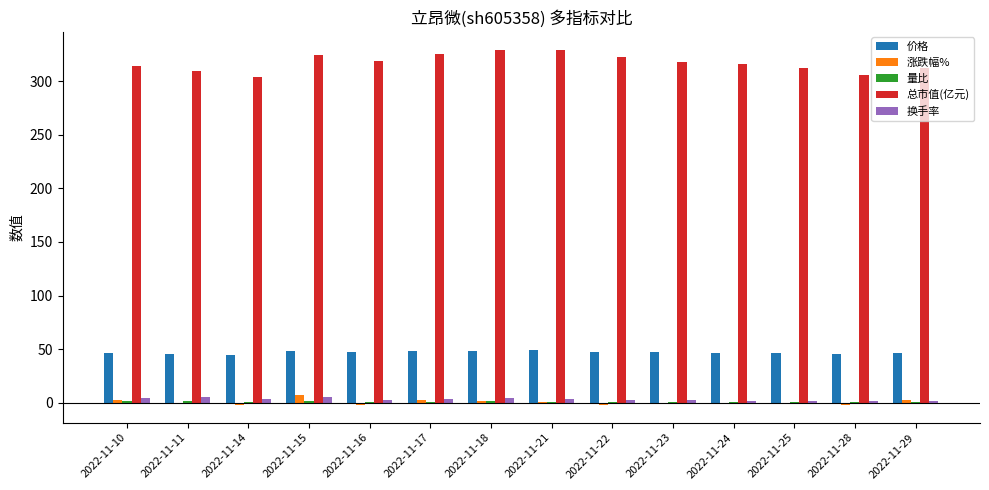

Which series has the largest total across all categories?

总市值(亿元)